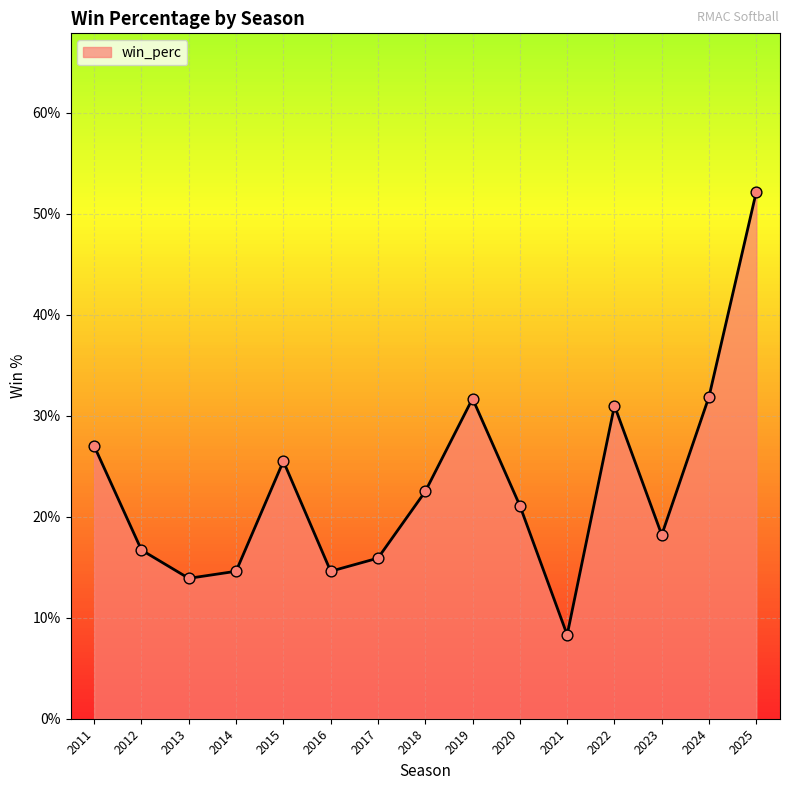

What is the change in value from 2021 to 2022?

+0.2